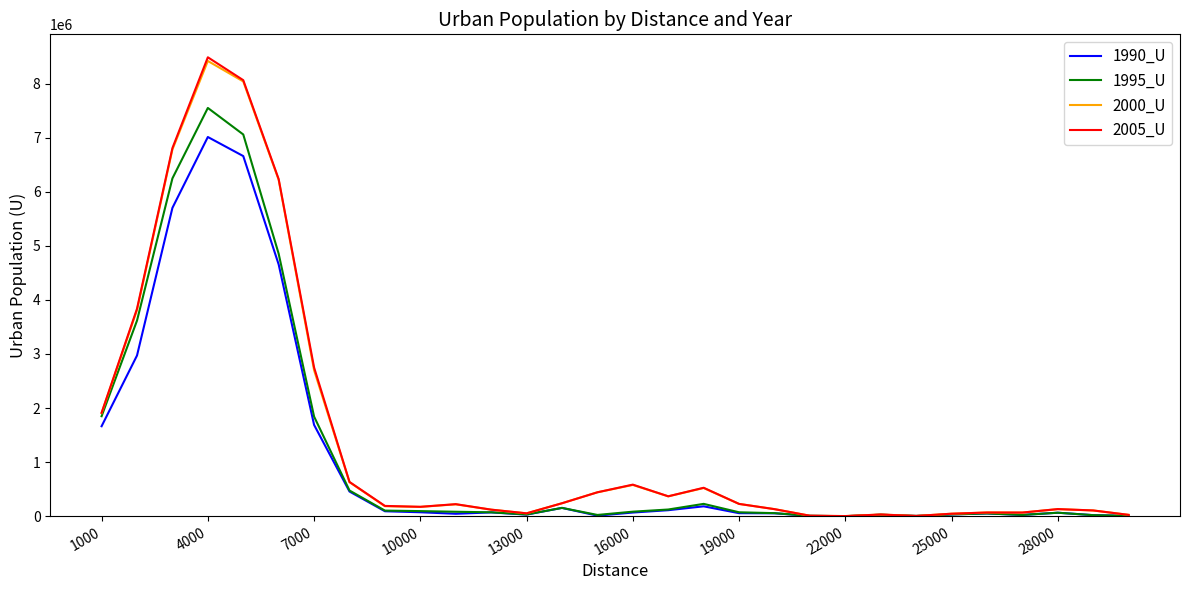

Which series has the largest range (max minus min)?

2005_U